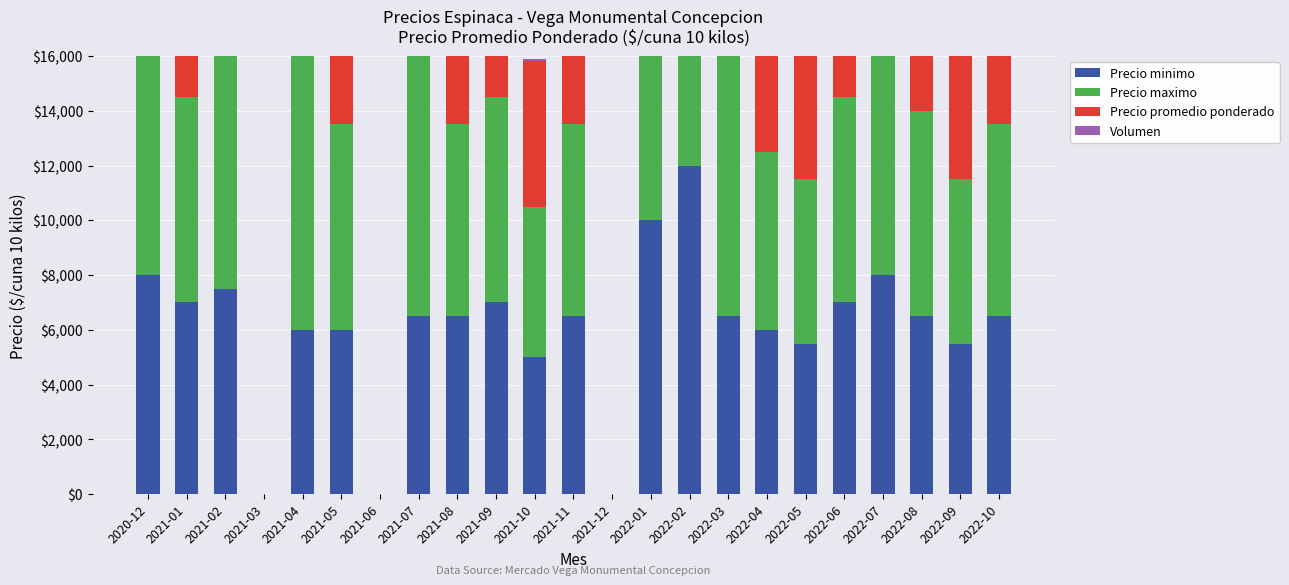

Which series has the widest spread of values?

Precio maximo